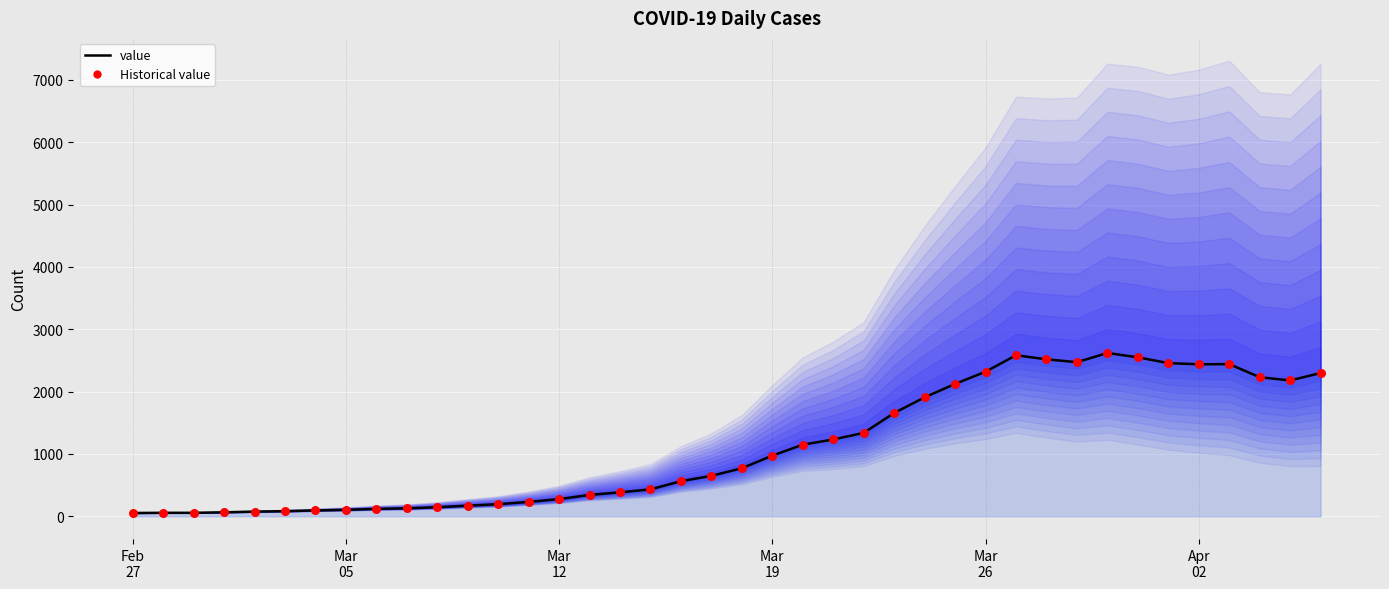

What are all the series names shown in the legend?

value, Historical value